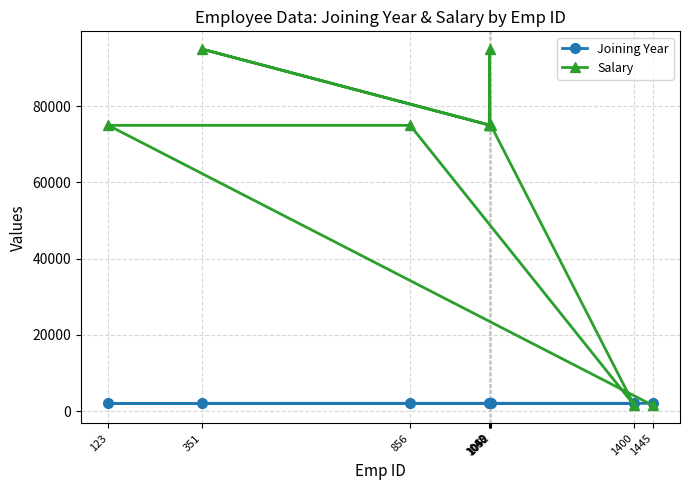

Reading left to right, transcribe all the data shown in this chart.

Joining Year: 1048=2024	1049=2024	1050=2024	351=2015	1052=2019	1400=2022	856=2016	123=2014	1445=2022
Salary: 1048=75000	1049=95000	1050=75000	351=95000	1052=75000	1400=1500	856=75000	123=75000	1445=1500